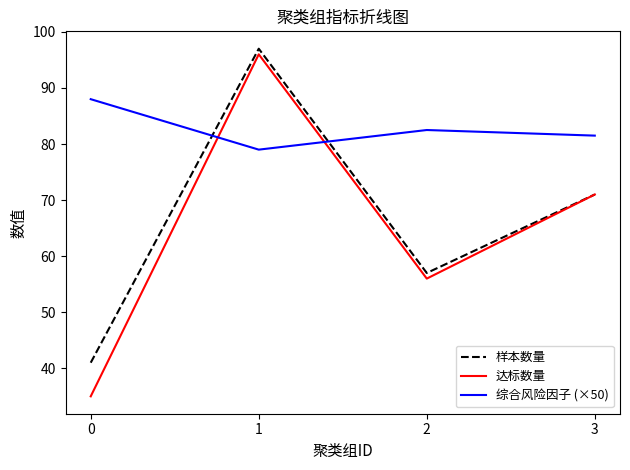

What is the difference between the highest and lowest values at 3?

10.5